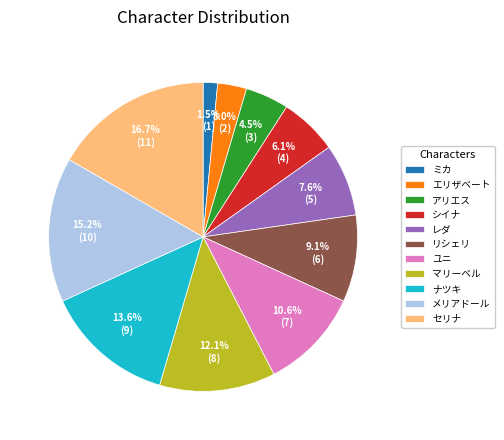

Which slice is the largest?

セリナ